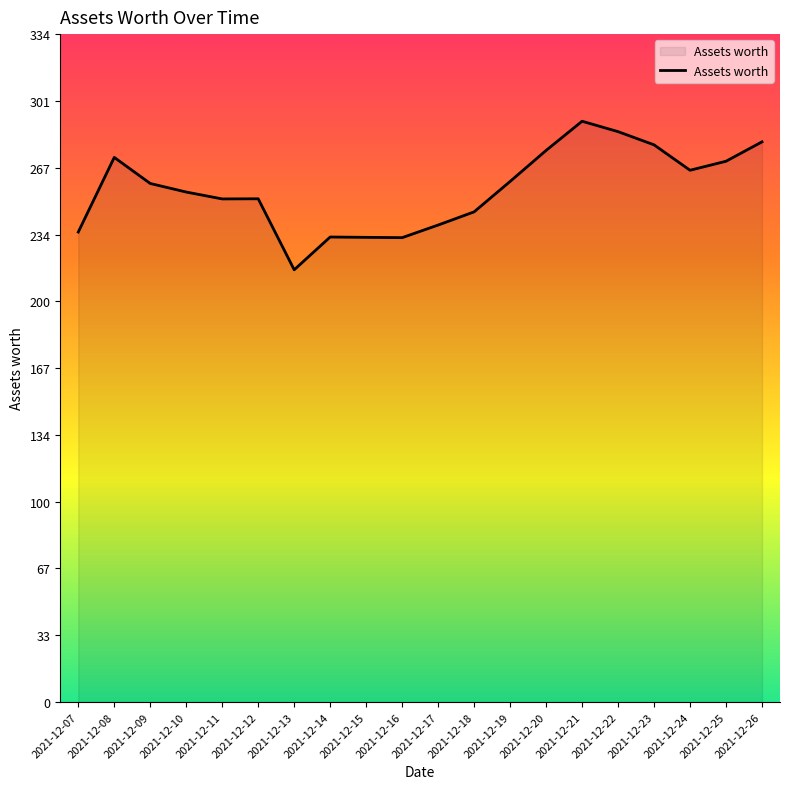

What is the smallest value displayed?

216.1